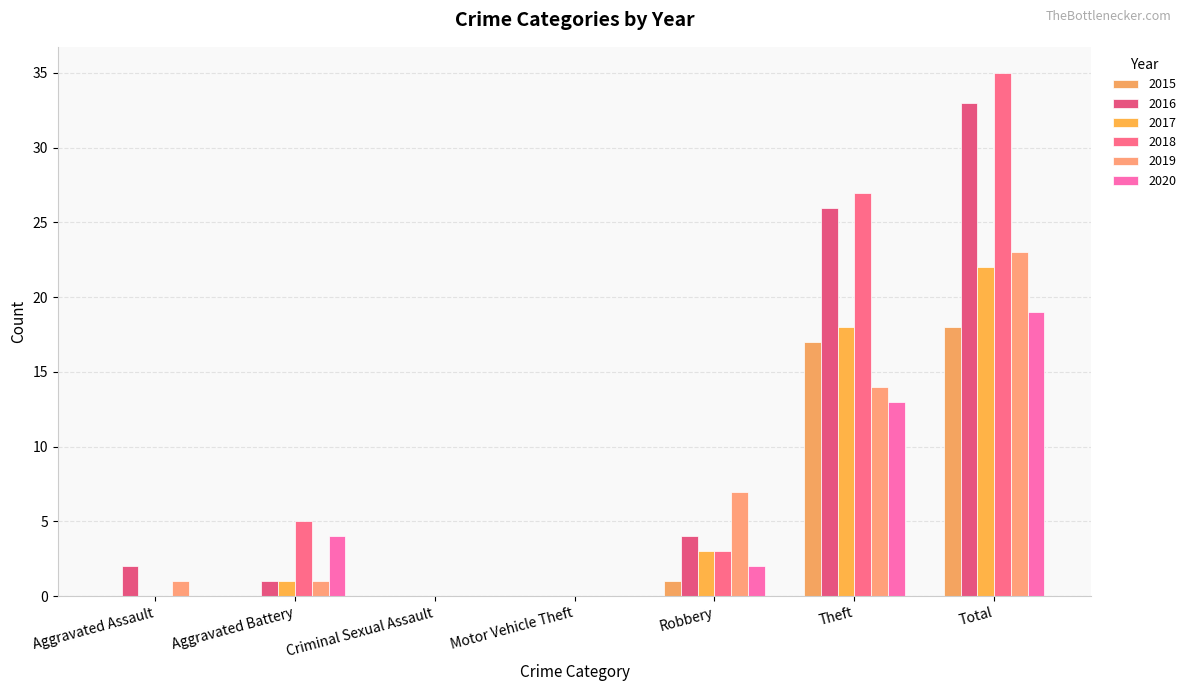

Reading right to left, transcribe all the data shown in this chart.

2015: 18	17	1	0	0	0	0
2016: 33	26	4	0	0	1	2
2017: 22	18	3	0	0	1	0
2018: 35	27	3	0	0	5	0
2019: 23	14	7	0	0	1	1
2020: 19	13	2	0	0	4	0